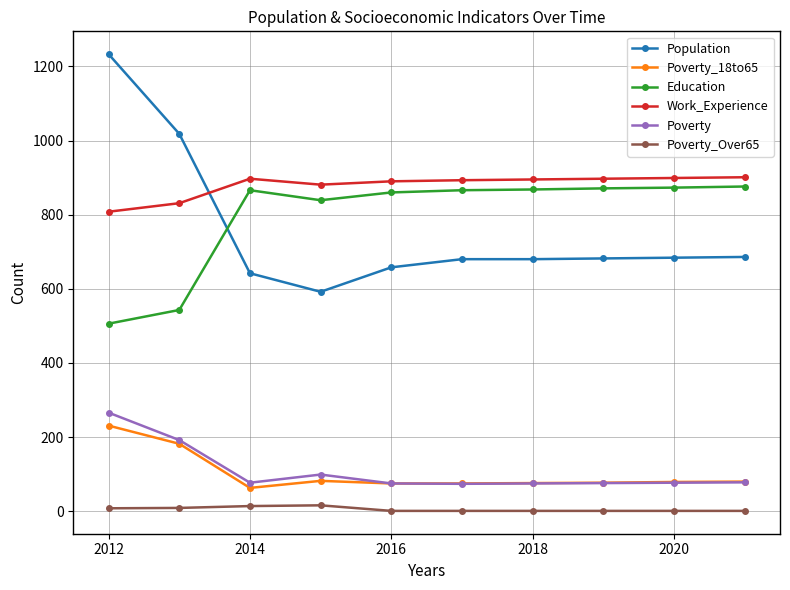

Is this an area chart (filled region under the line)?

No